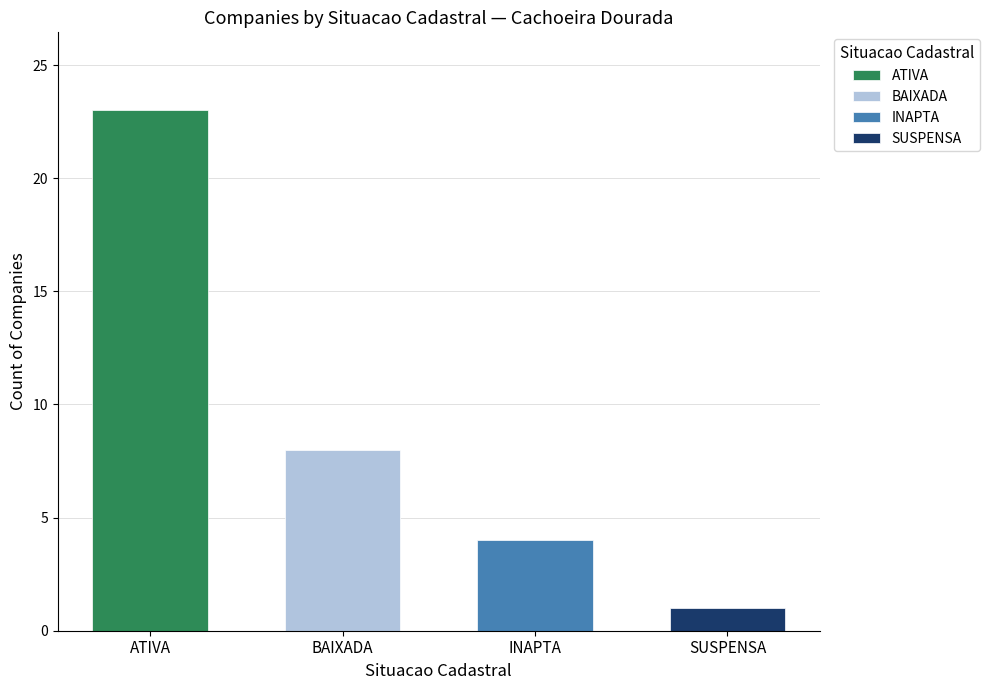

What is the label of the 3rd bar from the left?

INAPTA